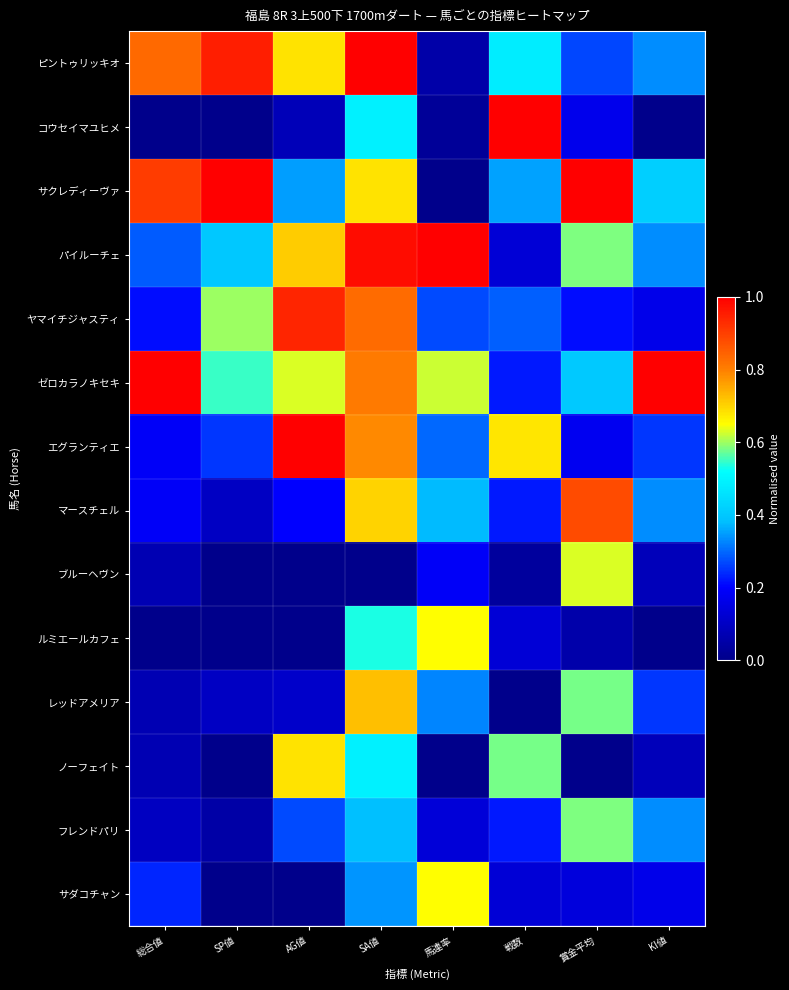

At which category is the sum across all series the highest?

SA値